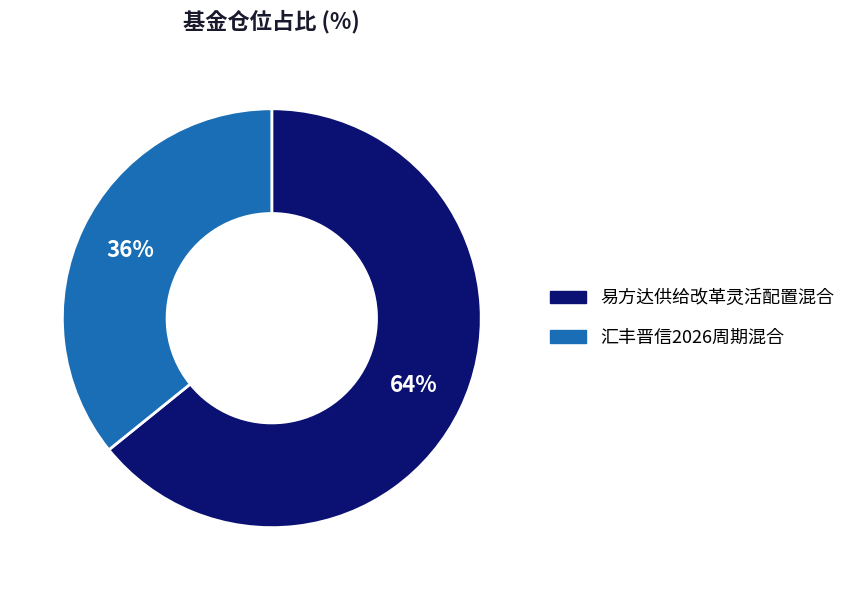

How many segments does this pie chart have?

2